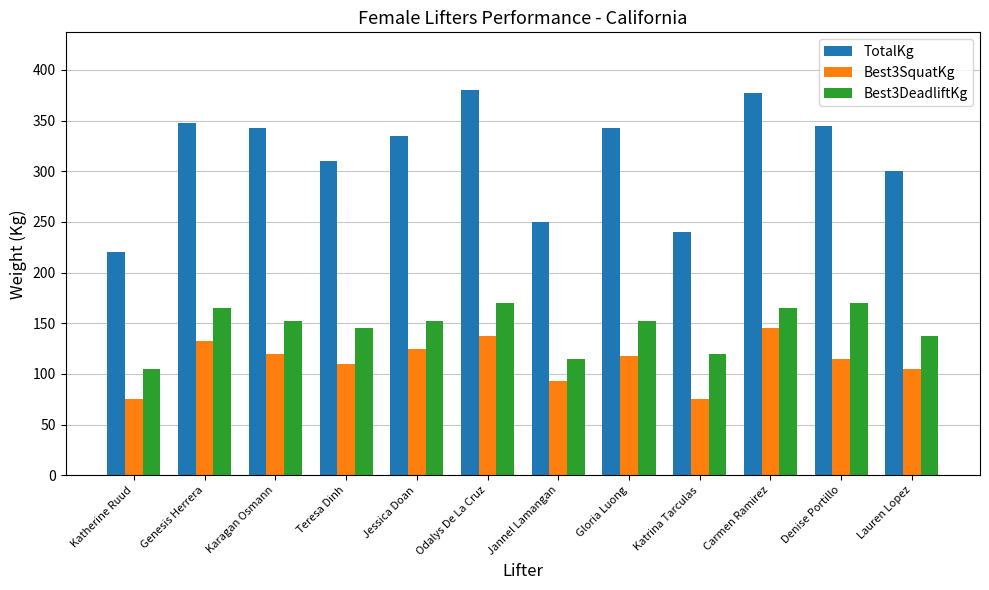

The Best3SquatKg series shows 105.0 at Lauren Lopez. True or false?

True